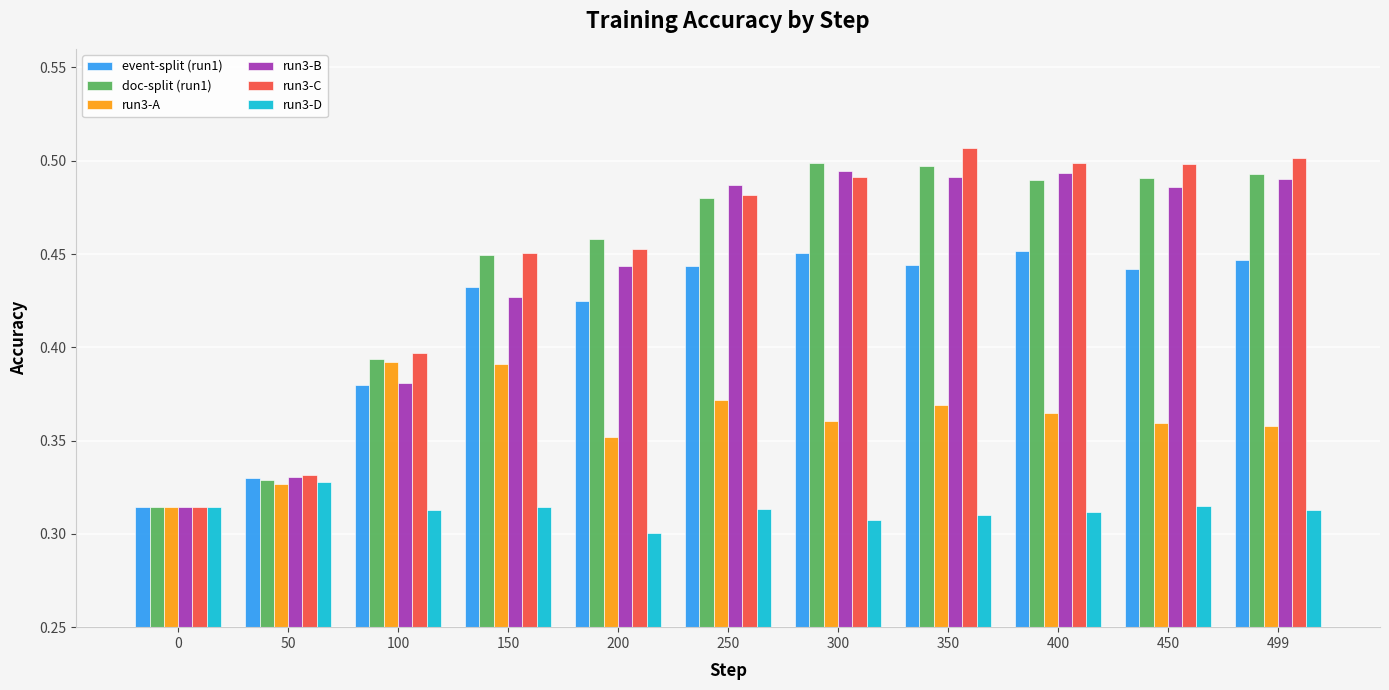

What are all the series names shown in the legend?

event-split (run1), doc-split (run1), run3-A, run3-B, run3-C, run3-D